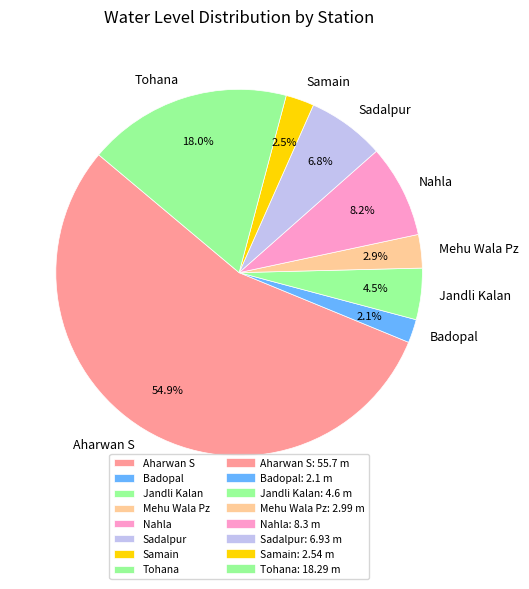

True or false: Sadalpur accounts for 21% of the total.

False